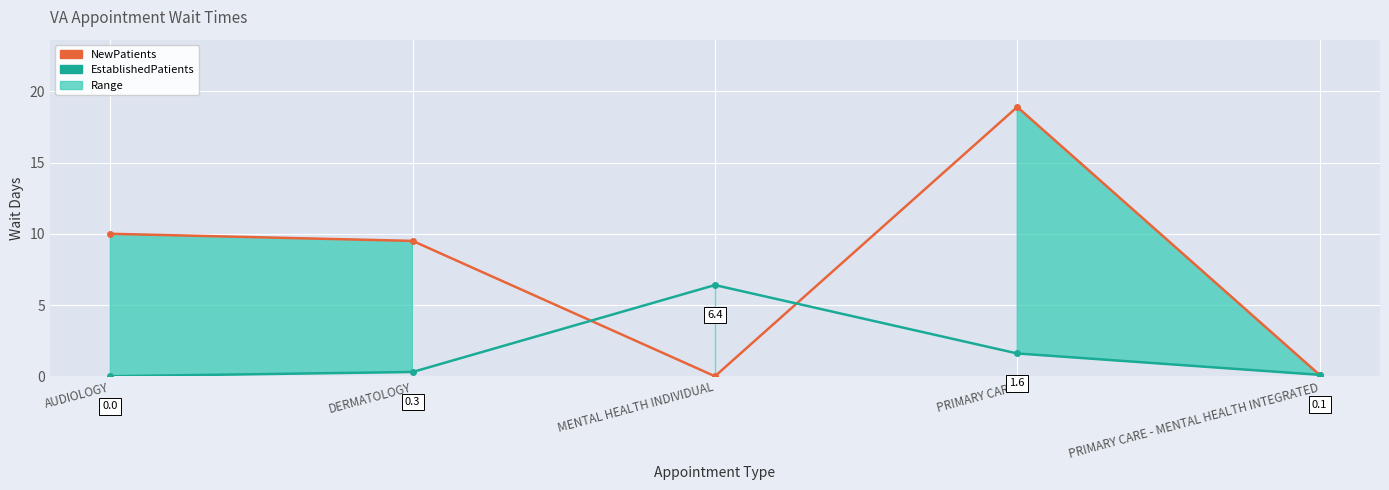

Reading left to right, list all the values displayed in this chart.

NewPatients: 10.0	9.5	0.0	18.9	0.1
EstablishedPatients: 0.0	0.3	6.4	1.6	0.1